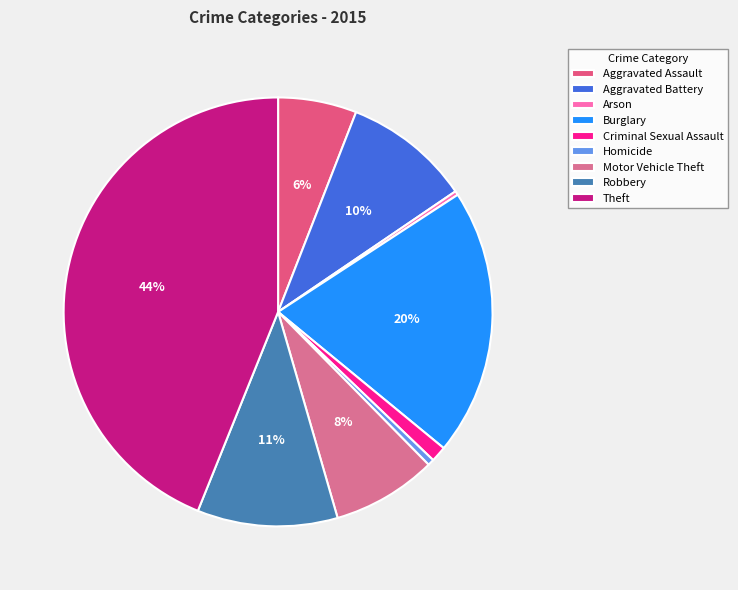

Rank the categories by value from highest to lowest.

Theft, Burglary, Robbery, Aggravated Battery, Motor Vehicle Theft, Aggravated Assault, Criminal Sexual Assault, Homicide, Arson